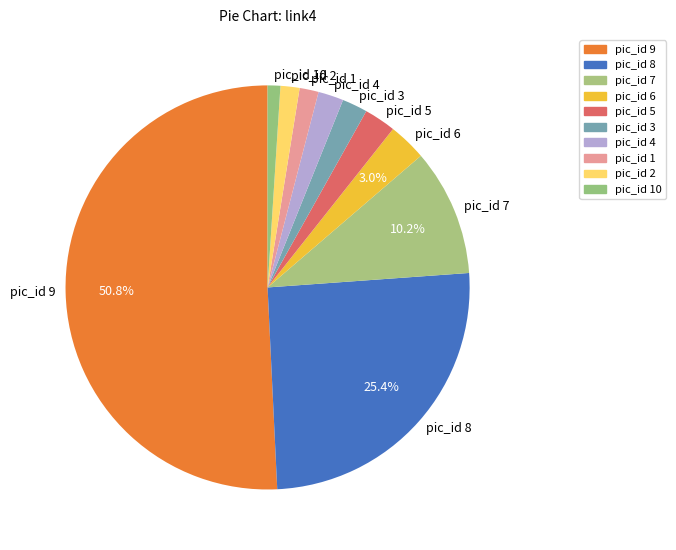

Which slice is the smallest?

pic_id 10